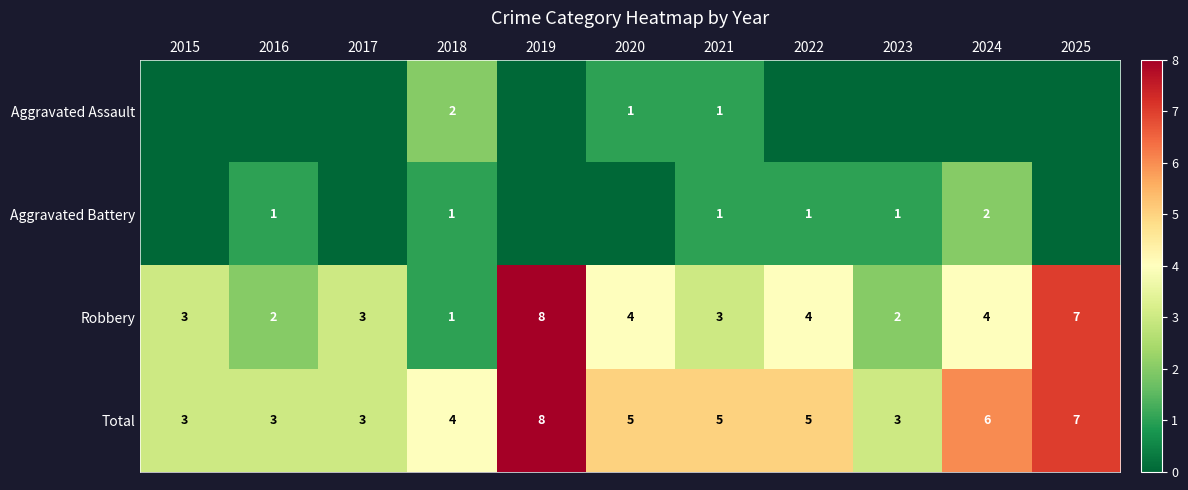

At how many categories does at least one series exceed 6?

2